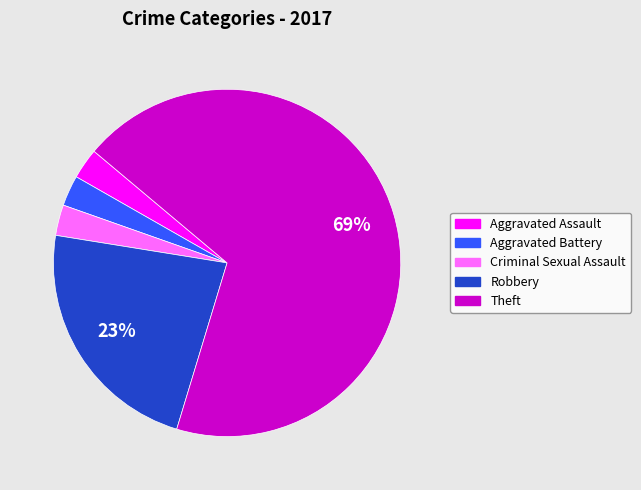

Which category has the biggest portion of the pie?

Theft